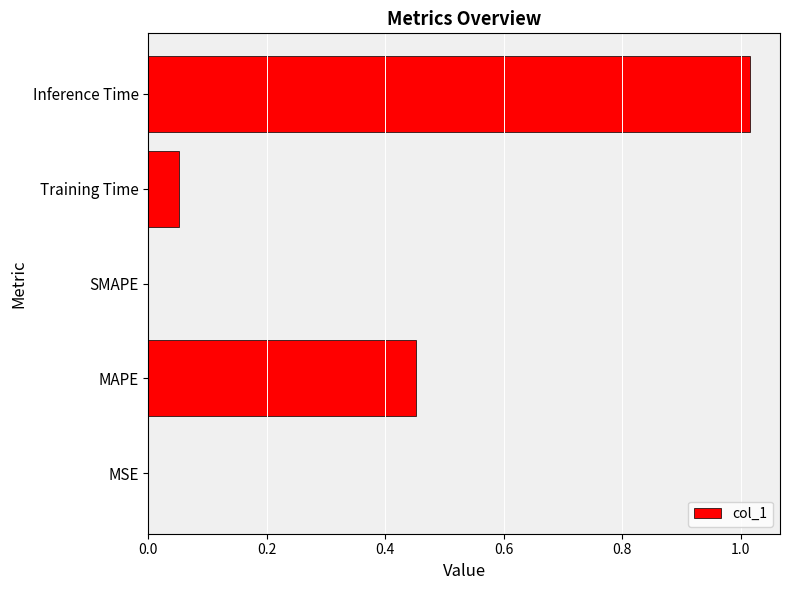

At which category does the chart reach its peak across all series?

Inference Time